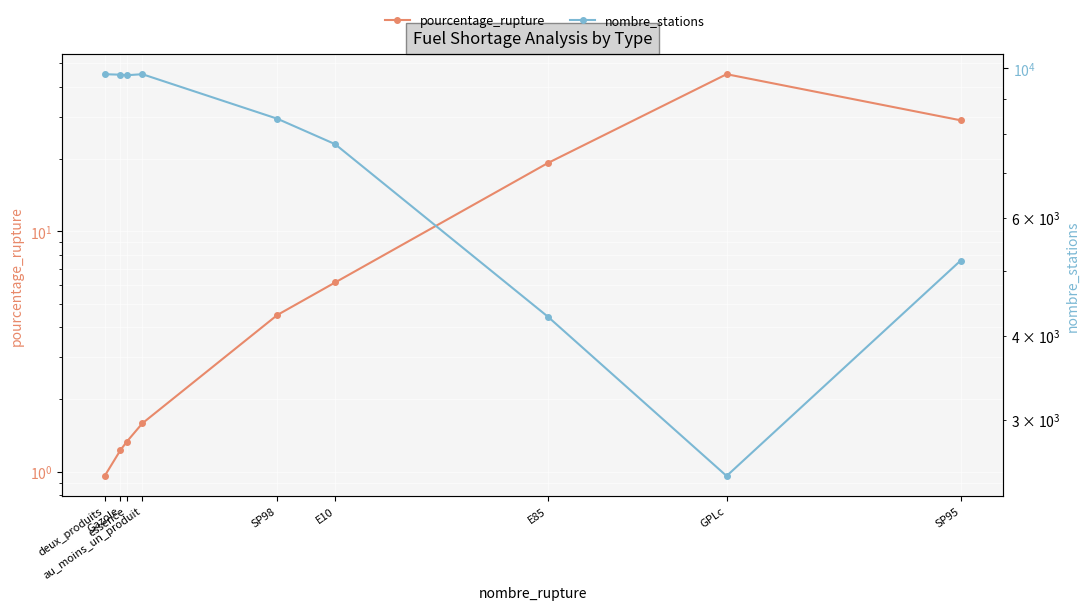

At which category does nombre_stations reach its first local peak?

au_moins_un_produit